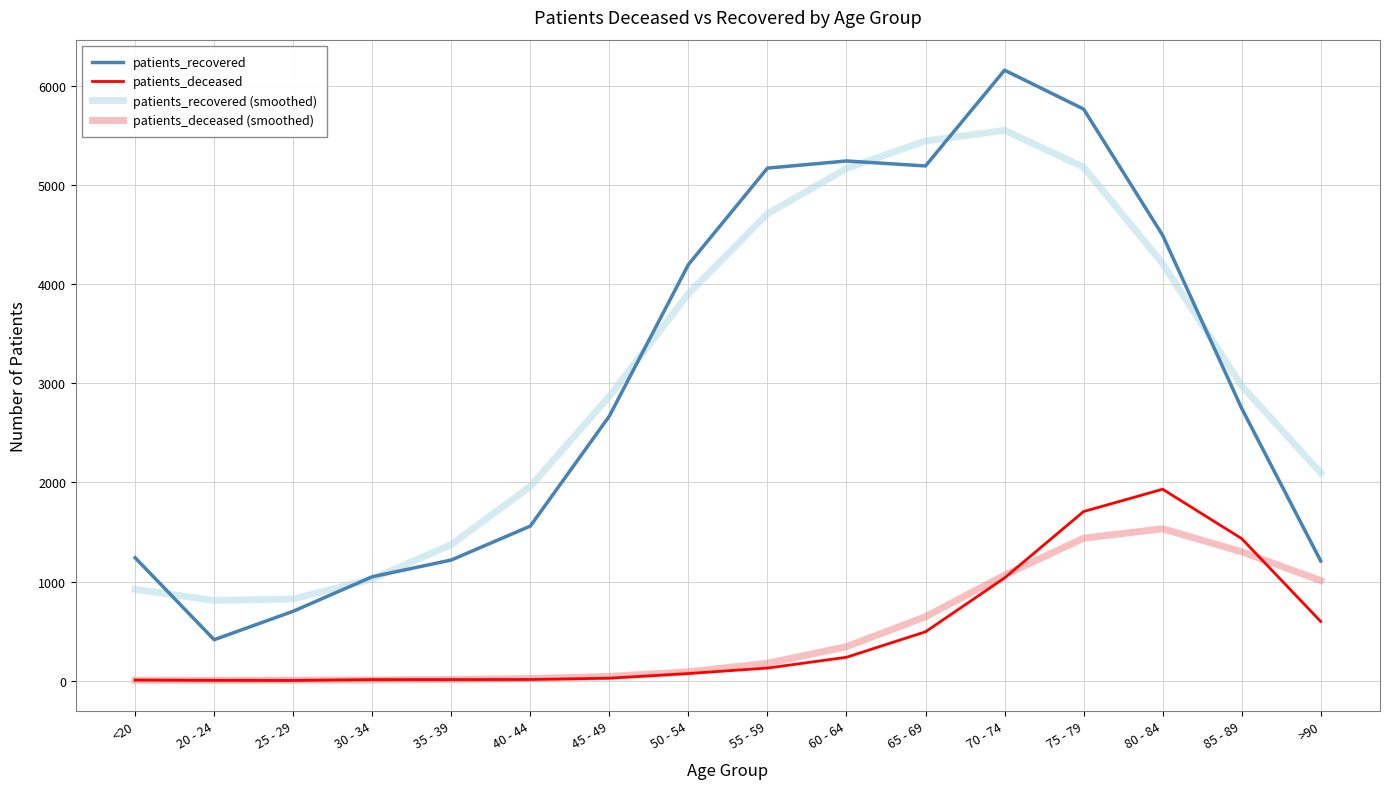

What is the total value across all series at 55 - 59?

10181